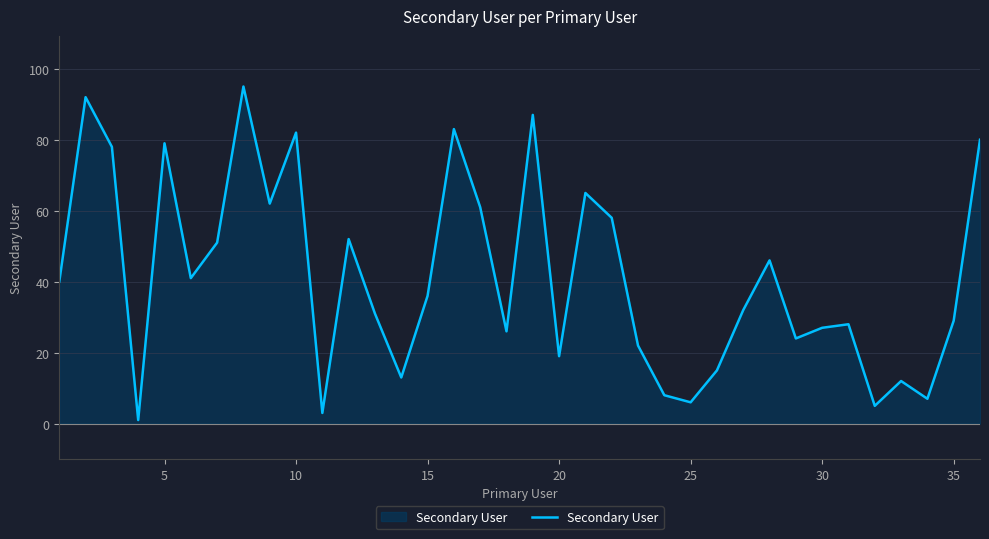

What is the maximum value shown in the chart?

95